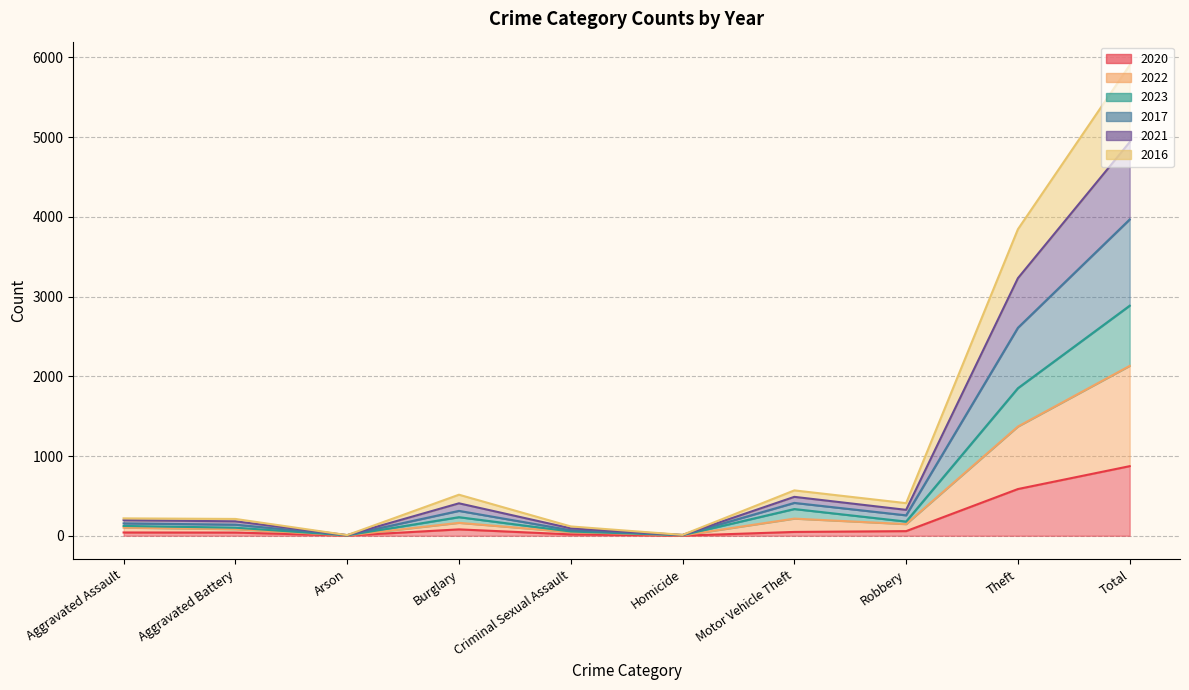

Where is 2022 nearest to the value 1445?

Theft